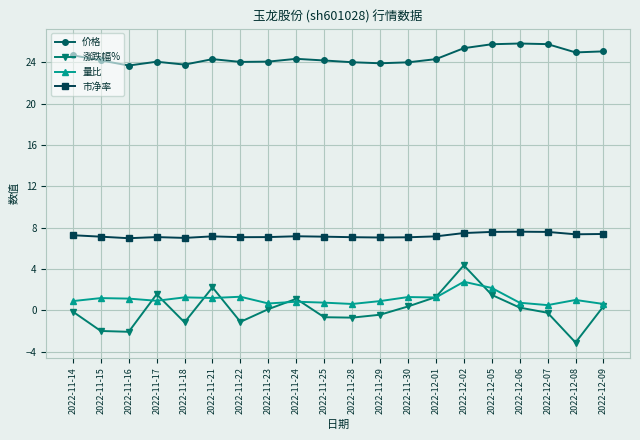

What is the highest value of the 涨跌幅% series?

4.4